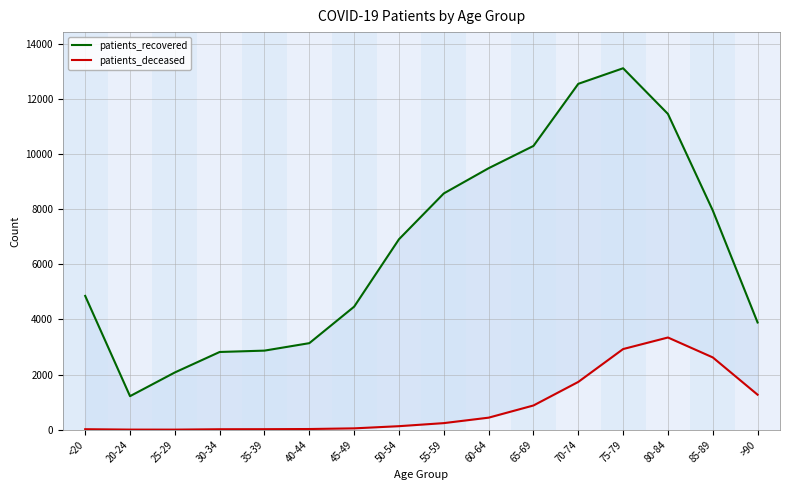

What position from the left is 50-54?

8